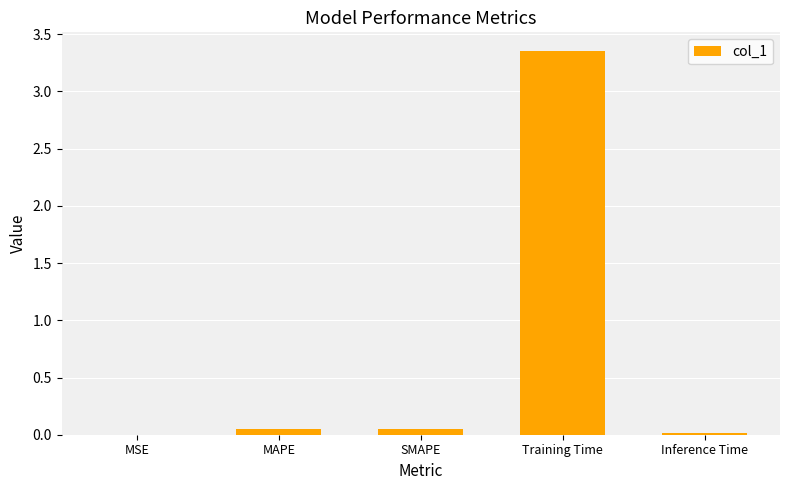

At which category does the chart reach its peak across all series?

Training Time